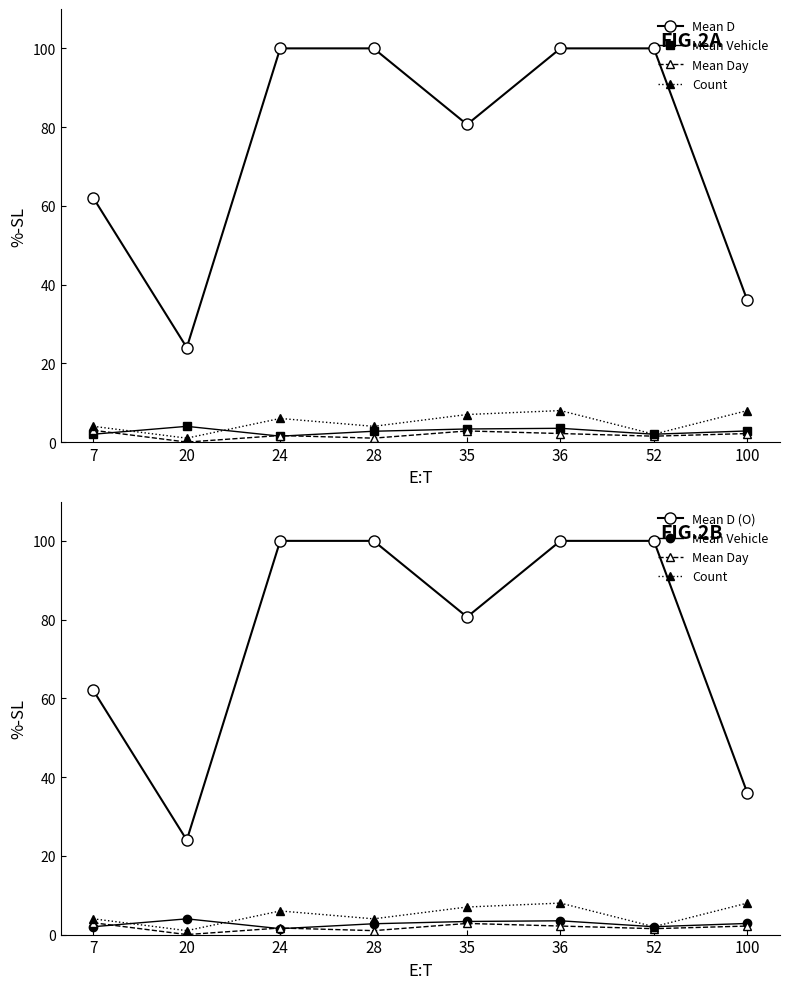

Reading left to right, transcribe all the data shown in this chart.

Mean D: 62.0	24.0	100.0	100.0	80.7	100.0	100.0	36.0
Mean Vehicle: 2.0	4.0	1.5	2.8	3.3	3.5	2.0	2.8
Mean Day: 3.0	0.0	1.7	1.0	2.8	2.2	1.5	2.2
Count: 4.0	1.0	6.0	4.0	7.0	8.0	2.0	8.0
Mean D (O): 62.0	24.0	100.0	100.0	80.7	100.0	100.0	36.0